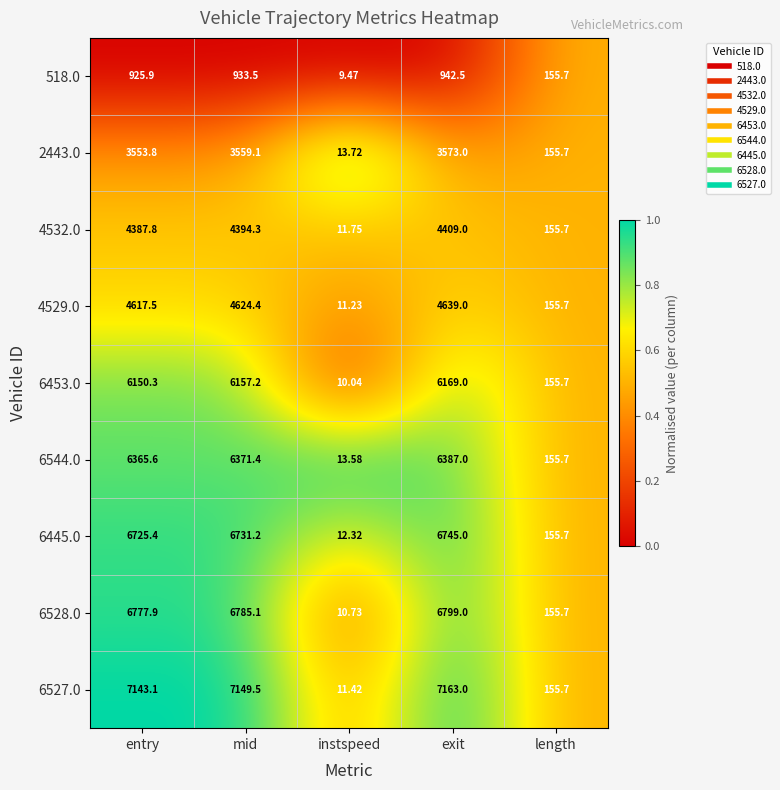

At which category is the sum across all series the highest?

exit